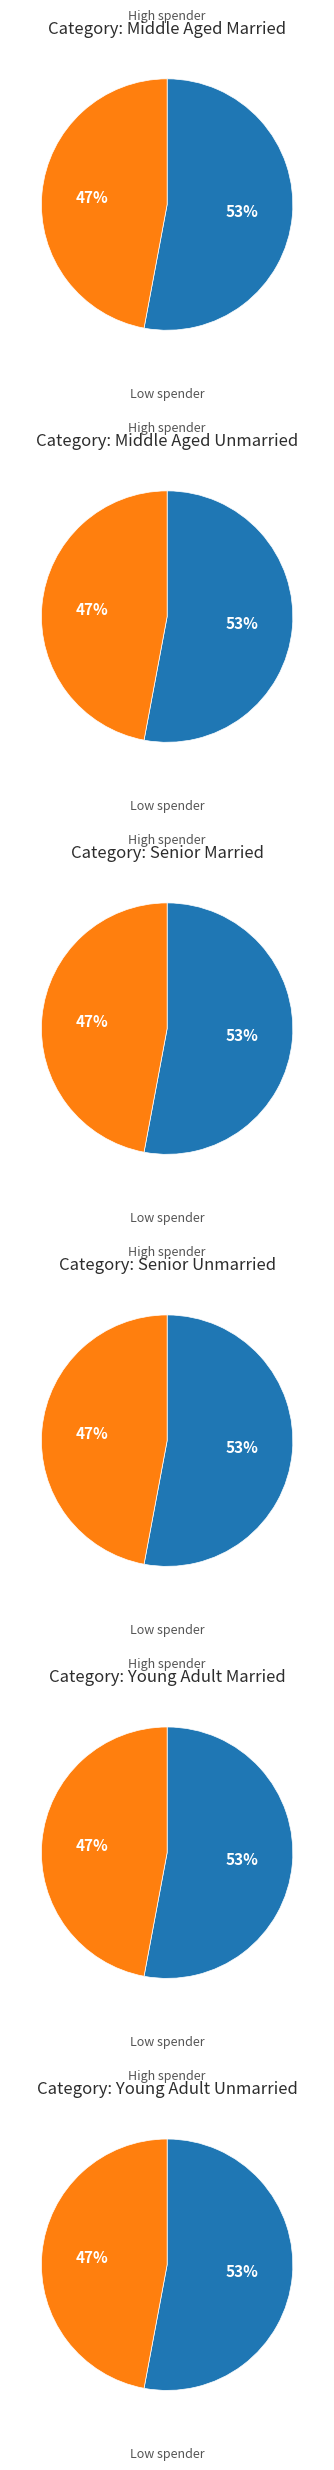

Is False the majority of the pie?

No